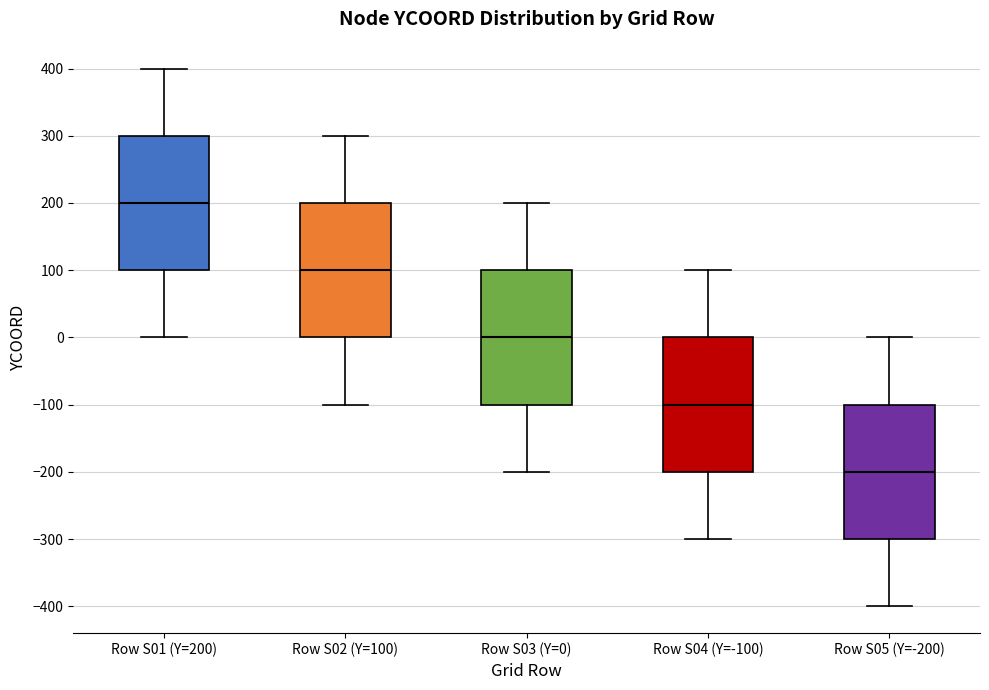

Where is the upper edge of the box for Row S04 (Y=-100) on the y-axis? The values are not printed on the chart, so give them approximately, as read against the axis.

0